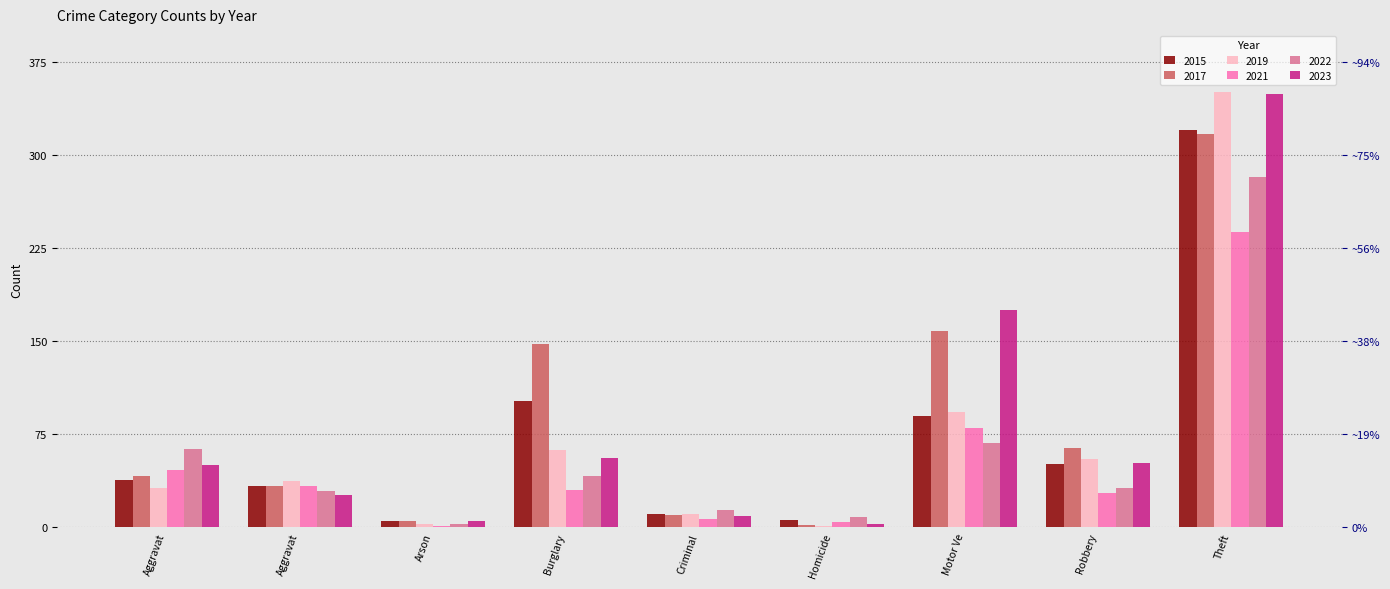

Which category has the highest value in the 2015 series?

Theft